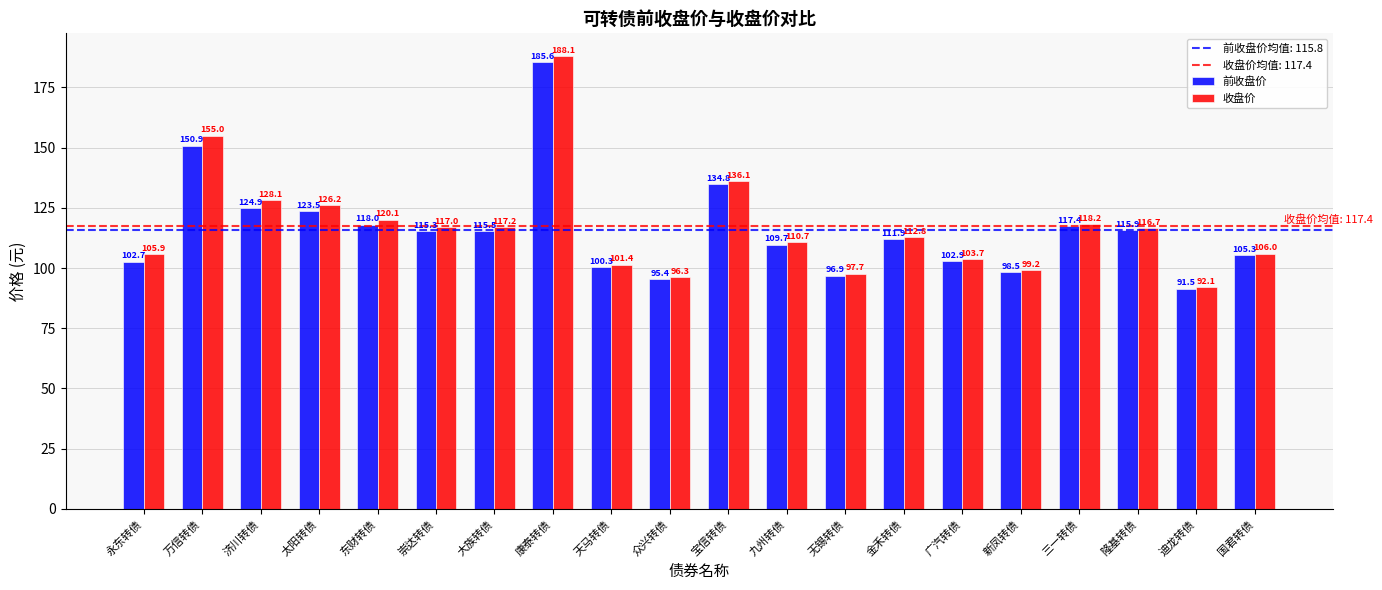

True or false: 前收盘价 has a value of 115.9 at 隆基转债.

True